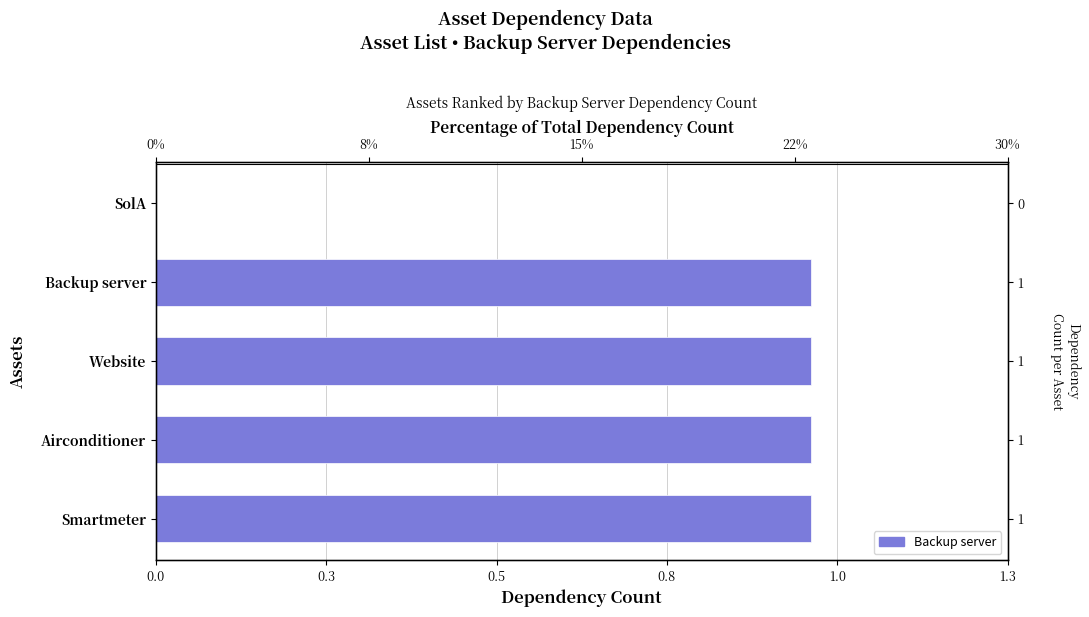

What is the difference between the maximum and minimum values?

1